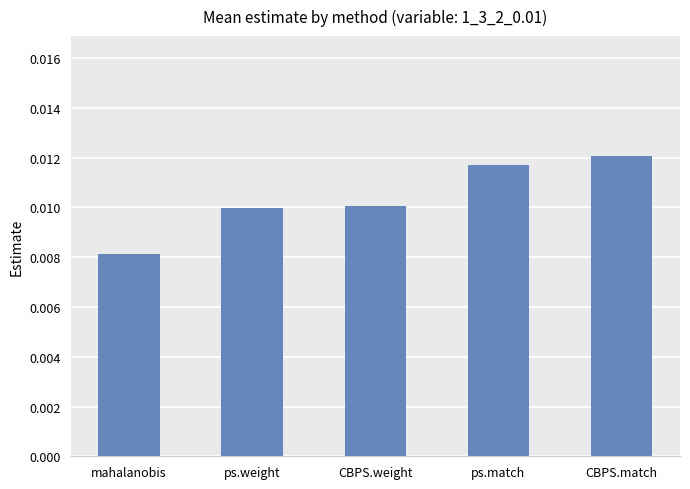

Which has a higher value, CBPS.weight or CBPS.match?

CBPS.match